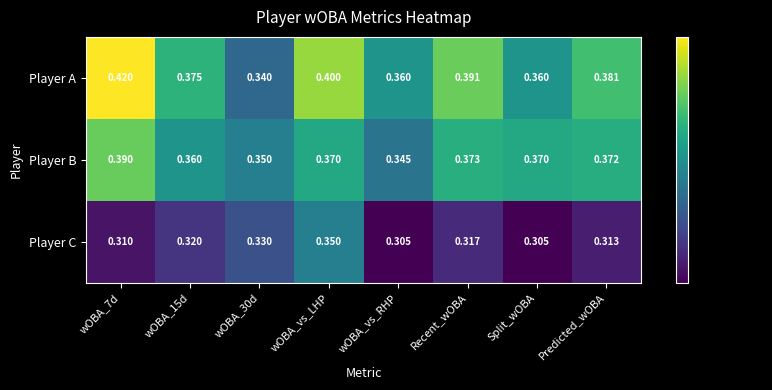

Rank the series by their average value, from highest to lowest.

Player A, Player B, Player C